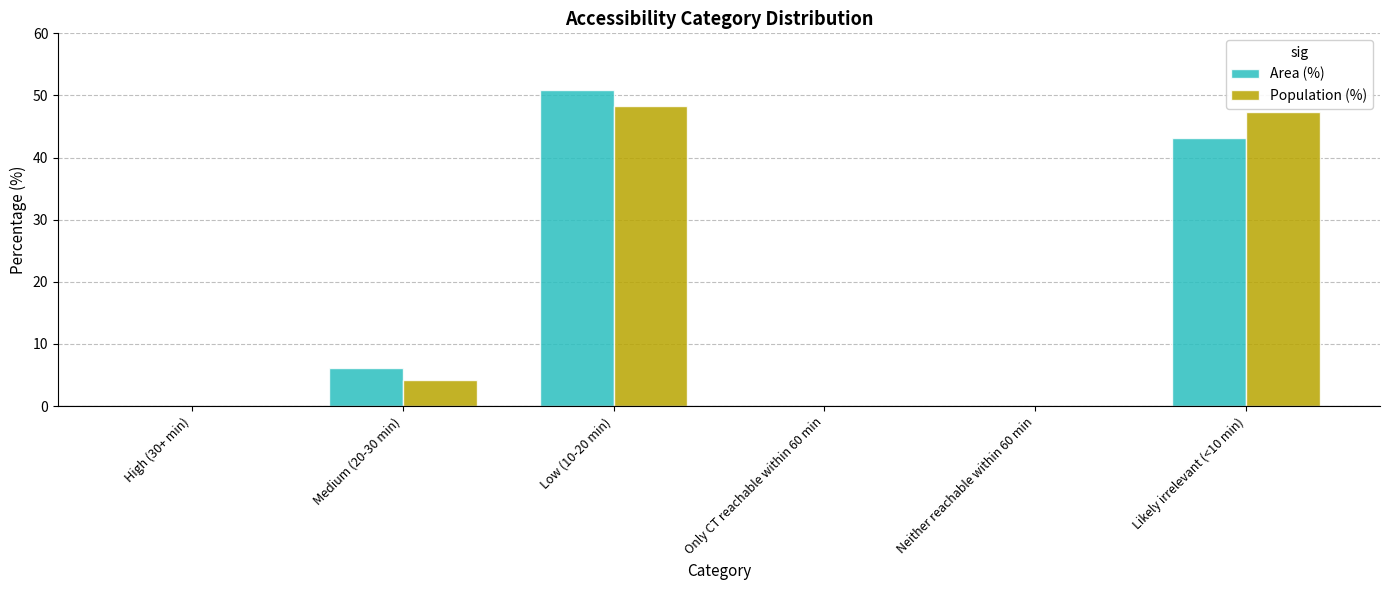

At which label does Area (%) reach its peak?

Low (10-20 min)